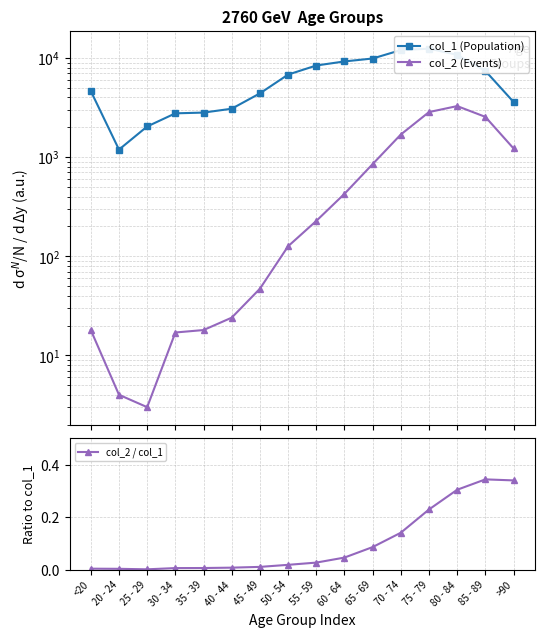

Reading right to left, list all the values displayed in this chart.

col_1 (Population): 3604.0	7417.0	10764.0	12434.0	12018.0	9883.0	9236.0	8400.0	6803.0	4396.0	3078.0	2814.0	2765.0	2038.0	1191.0	4641.0
col_2 (Events): 1224.0	2548.0	3273.0	2848.0	1690.0	850.0	426.0	227.0	126.0	47.0	24.0	18.0	17.0	3.0	4.0	18.0
col_2 / col_1: 0.3	0.3	0.3	0.2	0.1	0.1	0.0	0.0	0.0	0.0	0.0	0.0	0.0	0.0	0.0	0.0